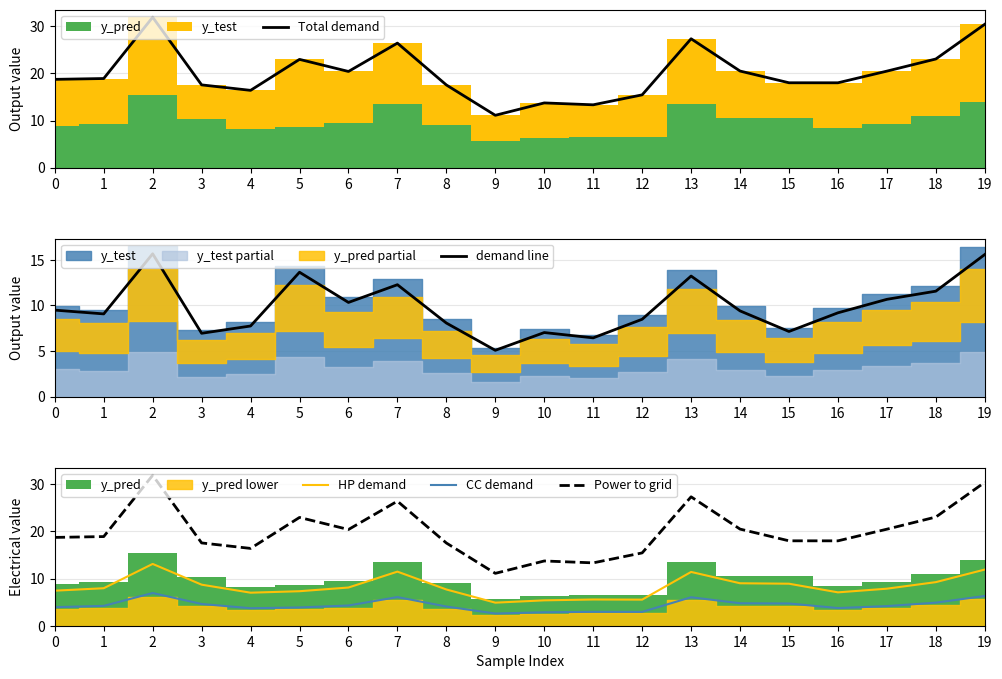

How many values in the Power to grid series are below 18?

7